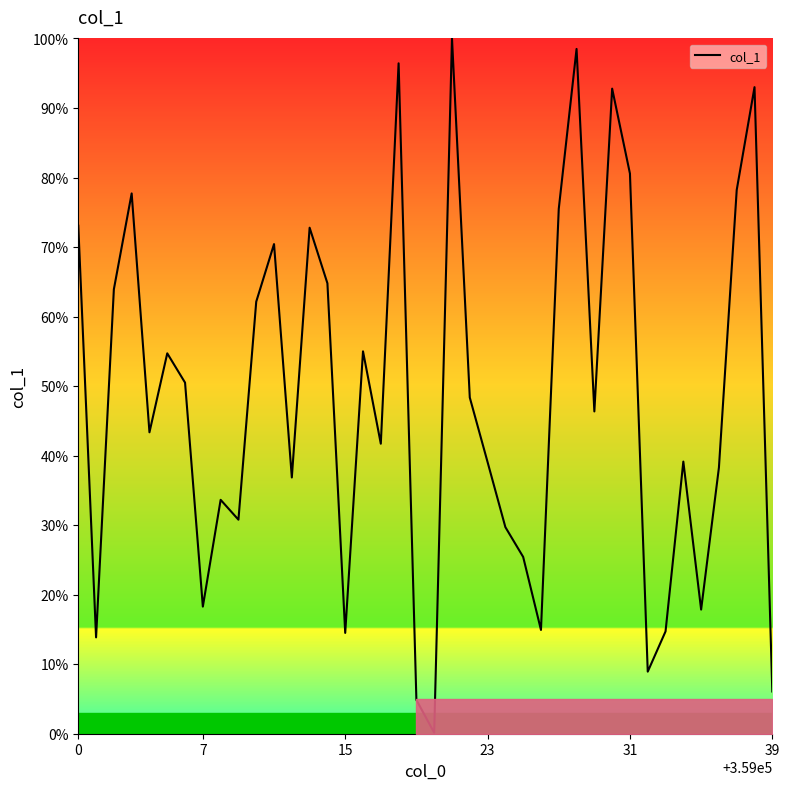

What is the maximum value shown in the chart?

100.0